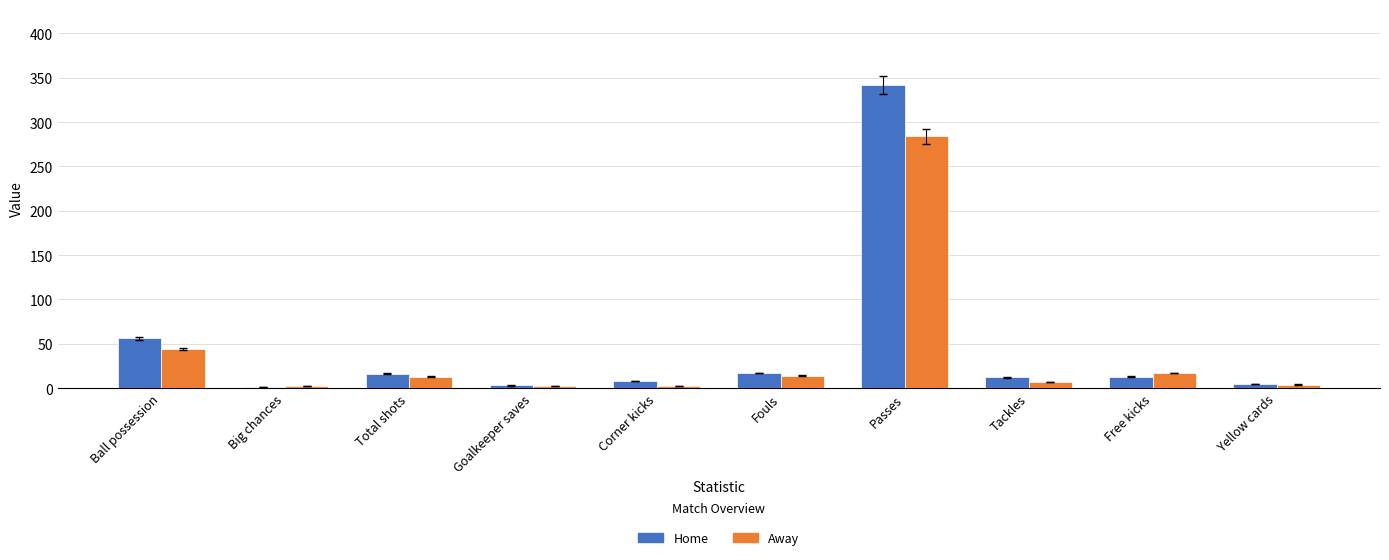

At which label is Away closest to 143?

Ball possession